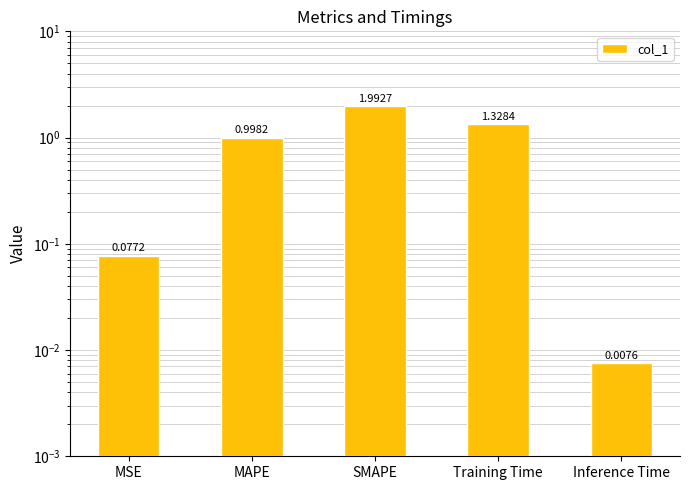

At which category does the chart reach its peak across all series?

SMAPE